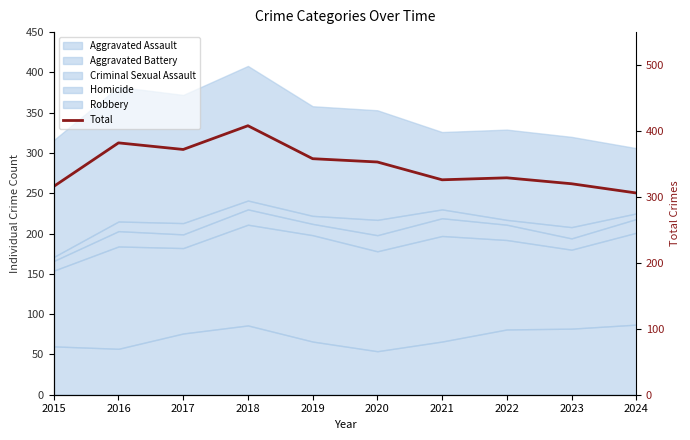

What is the value of the 1st point from the left?

316